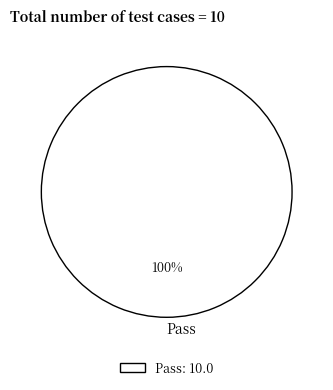

The Pass slice represents 91% of the pie. True or false?

False